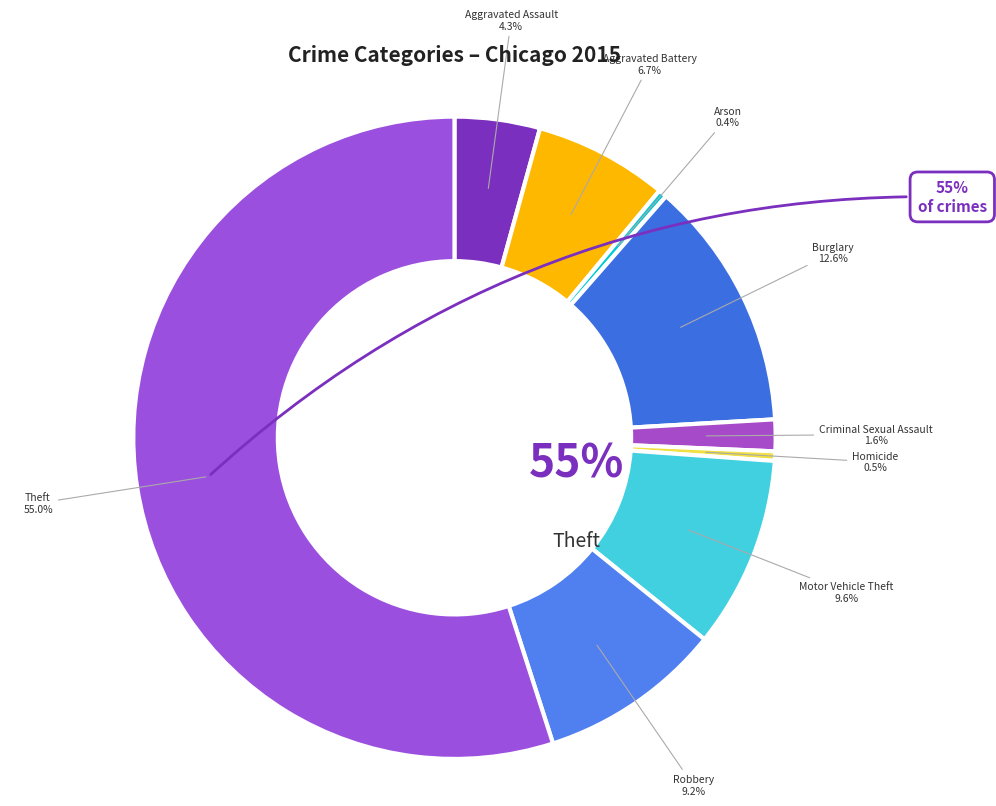

To the nearest percent, what percentage of the pie is Burglary?

13%